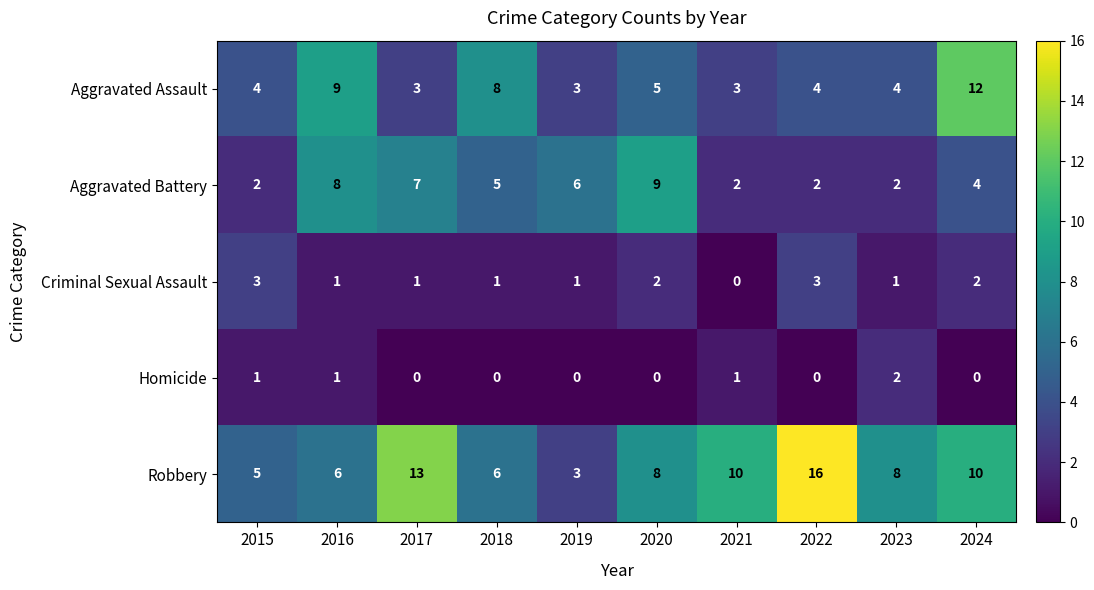

How many distinct data groups are displayed?

5